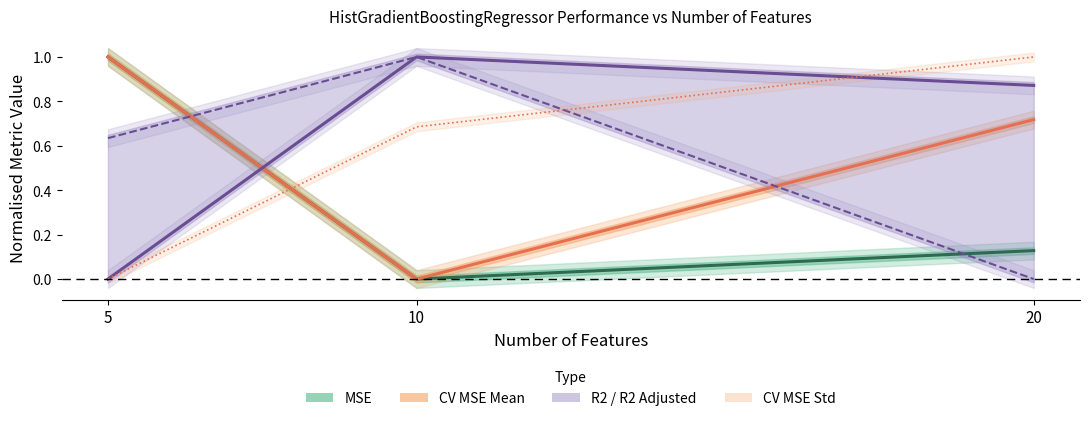

The CV MSE Std series shows 0.7 at 10. True or false?

True